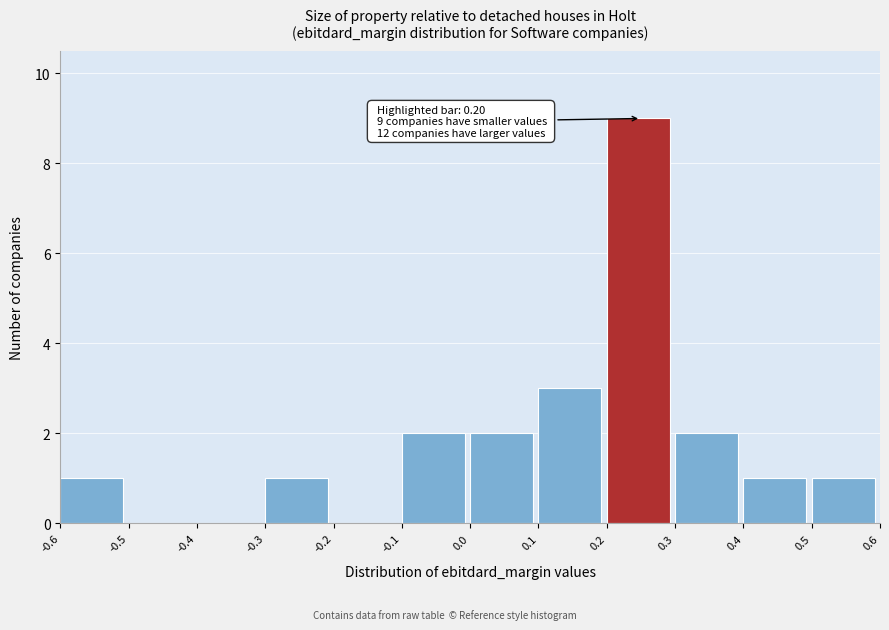

Over which range of the x-axis is the bar tallest?

0.2 to 0.3